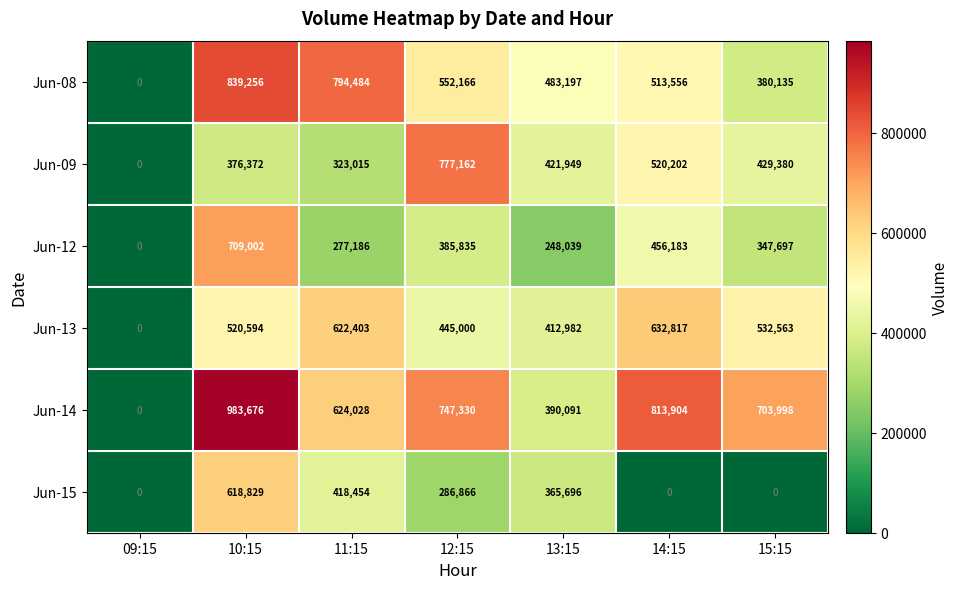

What is the total value across all series at 15:15?

2393773